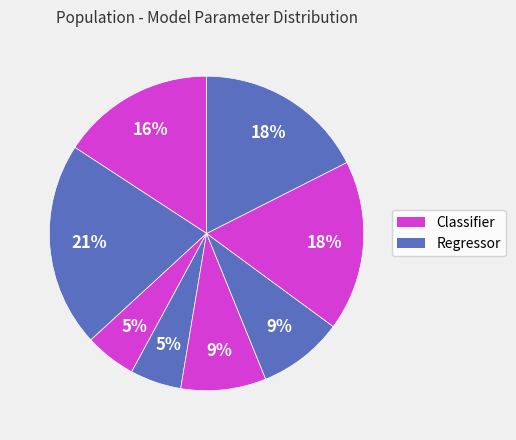

Is there any slice that represents more than half of the pie?

No